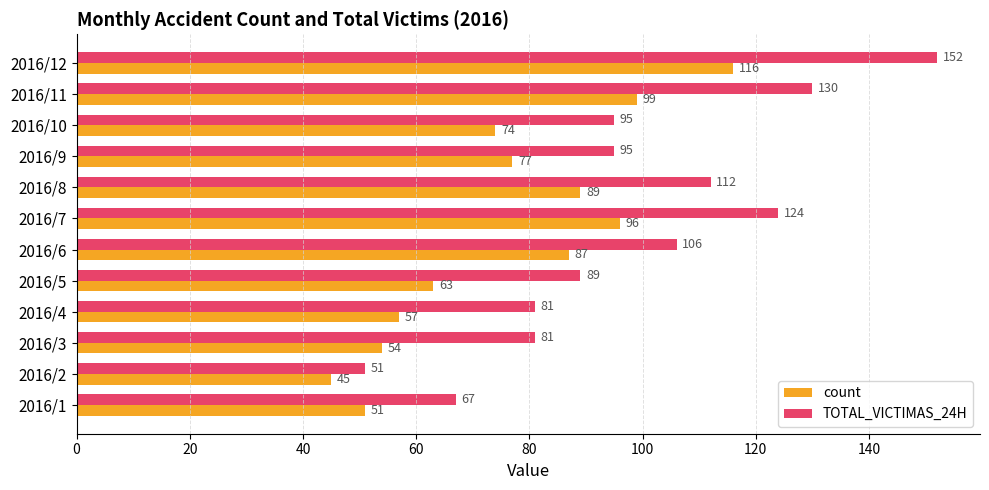

Rank the series by their average value, from highest to lowest.

TOTAL_VICTIMAS_24H, count